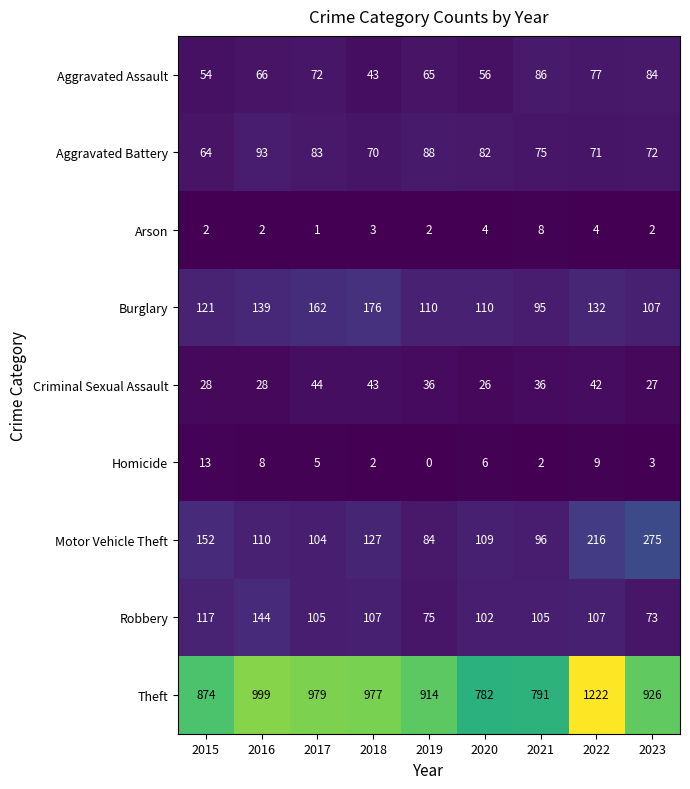

Which category has the lowest value across all series?

2019